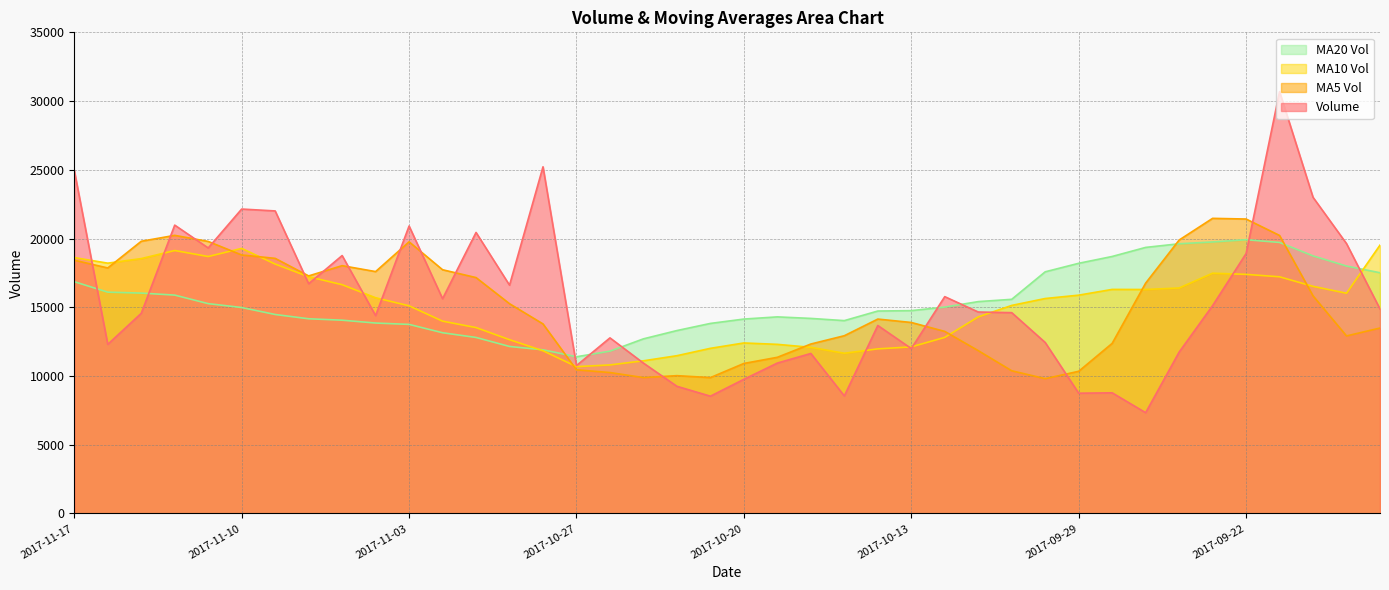

What is the value of the volume point at the 7th from the left?

22006.8